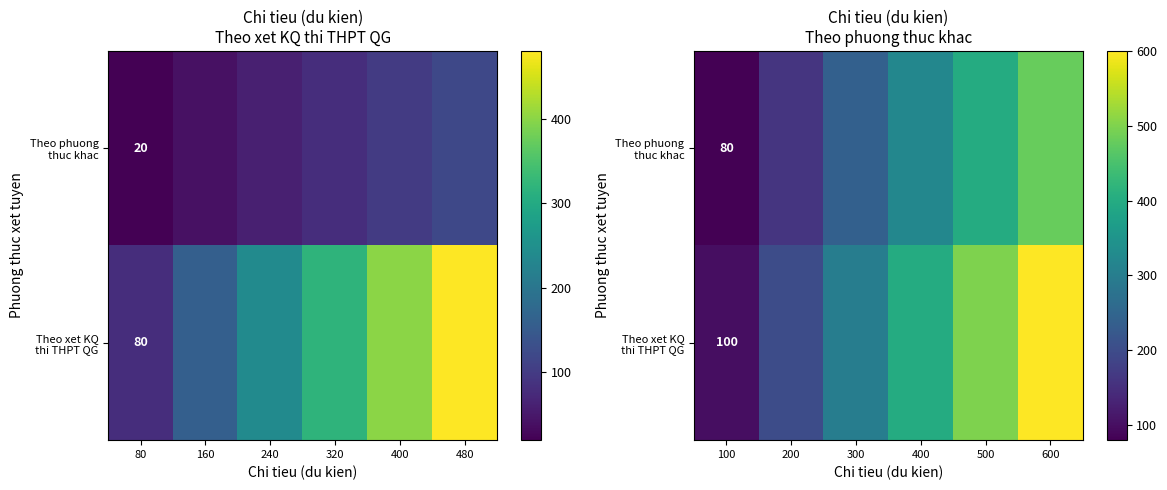

Between 300 and 400, which series saw the biggest shift?

Theo xet KQ thi THPT QG